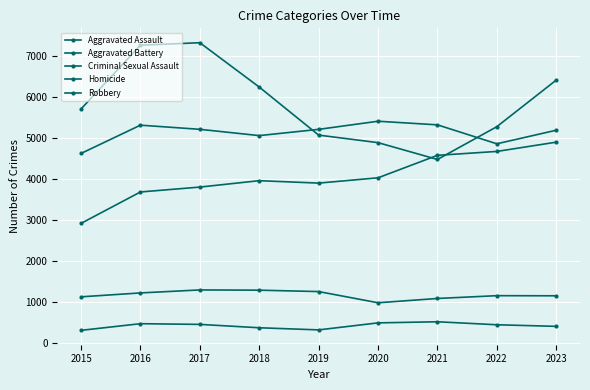

List the labels in order of Criminal Sexual Assault value, smallest first.

2020, 2021, 2015, 2023, 2022, 2016, 2019, 2018, 2017